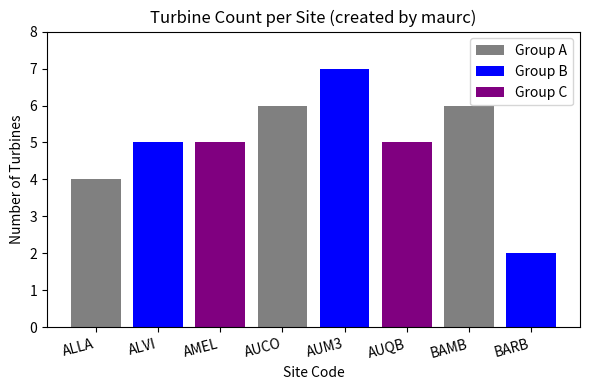

Does the chart contain any negative values?

No